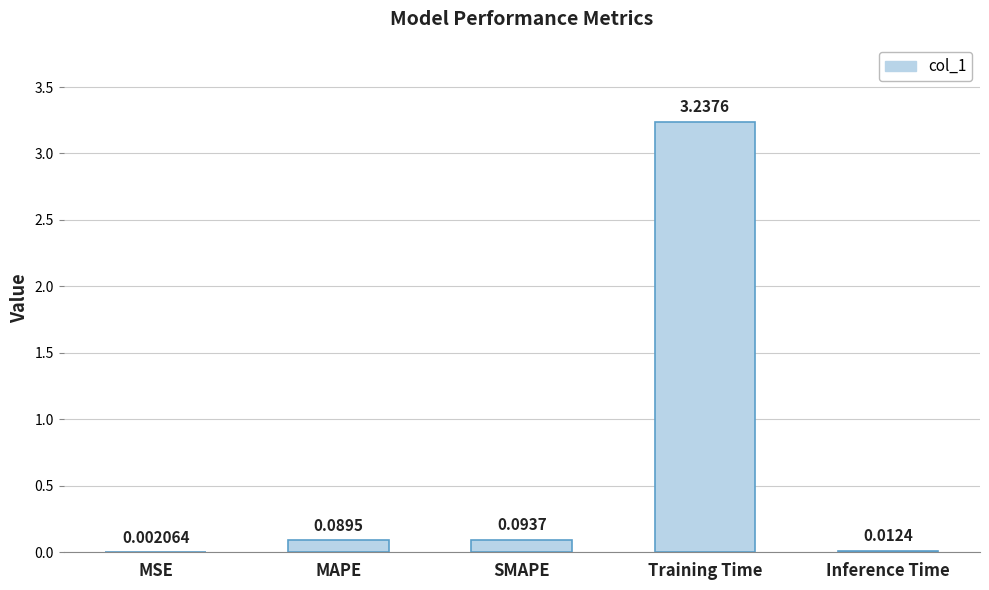

Which has a higher value, MAPE or MSE?

MAPE